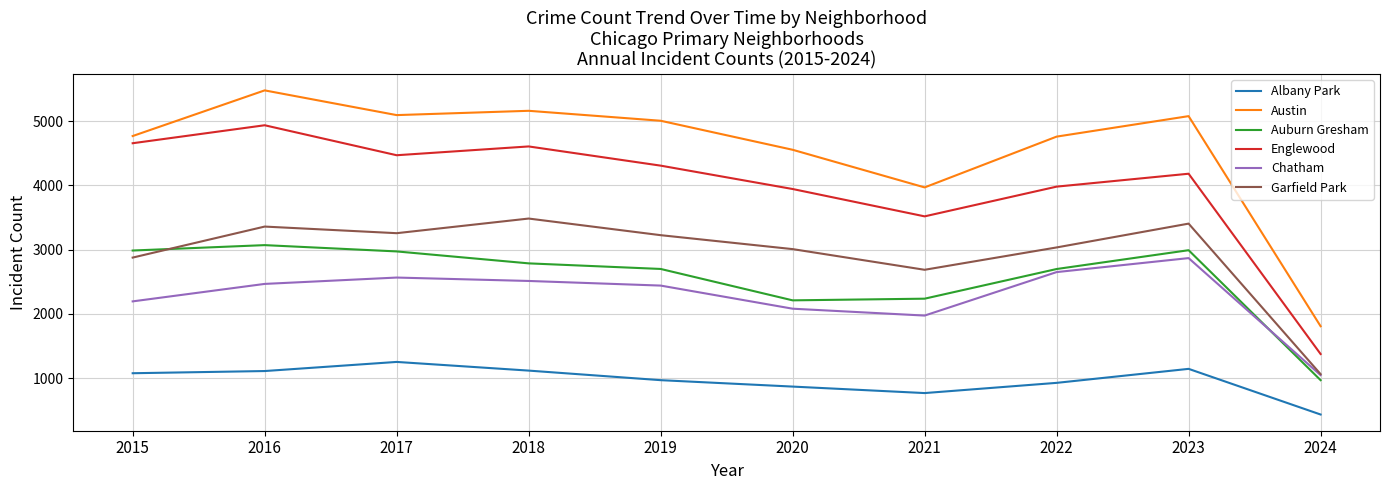

In Austin, how many points are lower than both neighbors (excluding endpoints)?

2